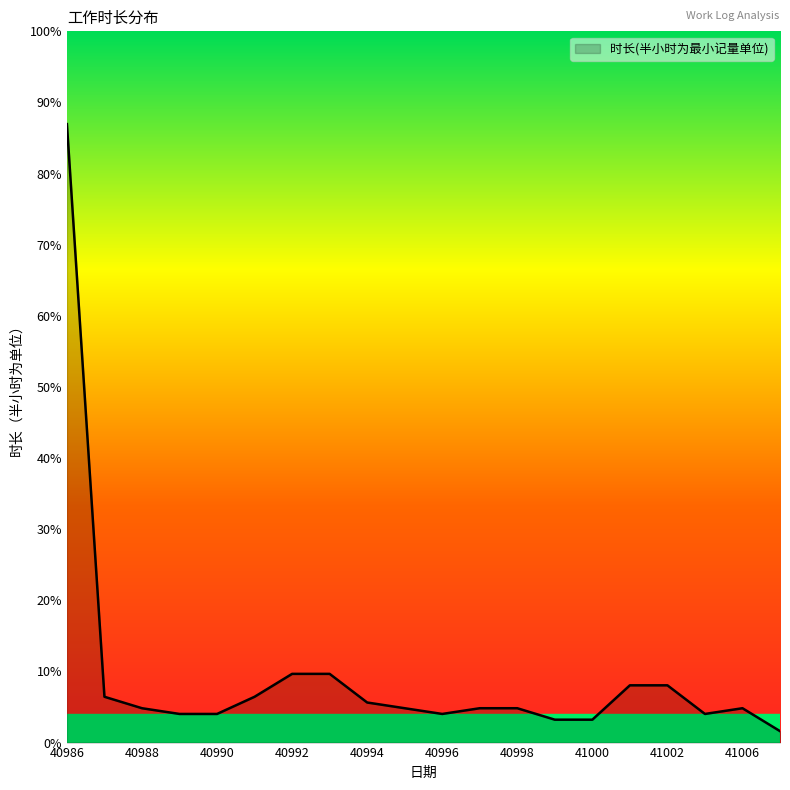

List the labels in order of value, smallest first.

41007, 40999, 41000, 40989, 40990, 40996, 41004, 40988, 40995, 40997, 40998, 41006, 40994, 40987, 40991, 41001, 41002, 40992, 40993, 40986